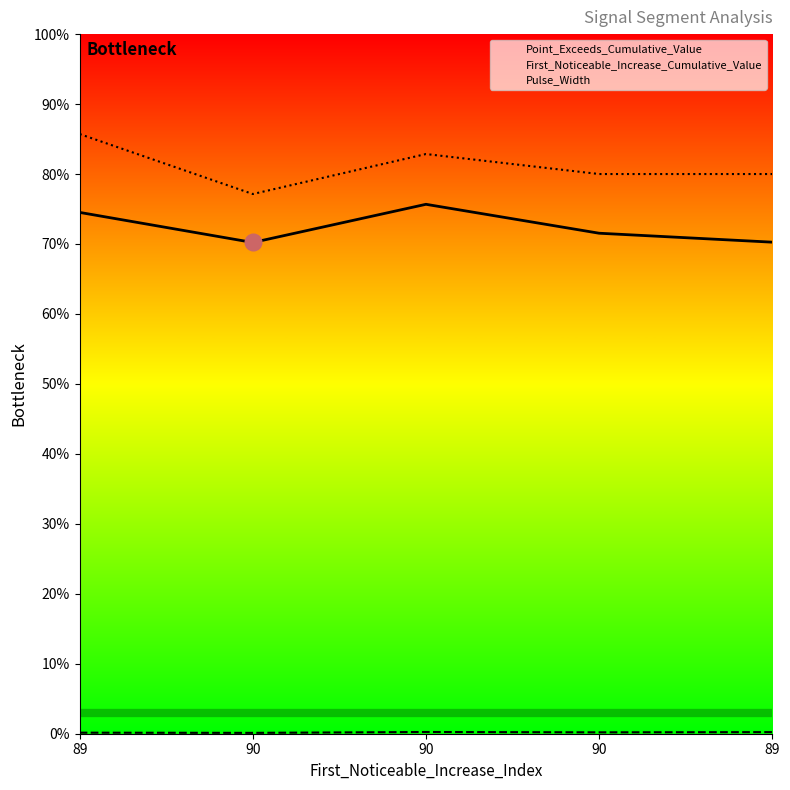

What is the label of the 1st point from the left?

89